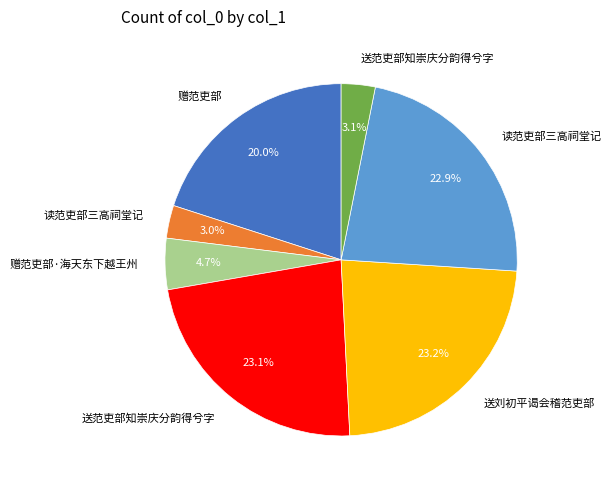

How many segments does this pie chart have?

7